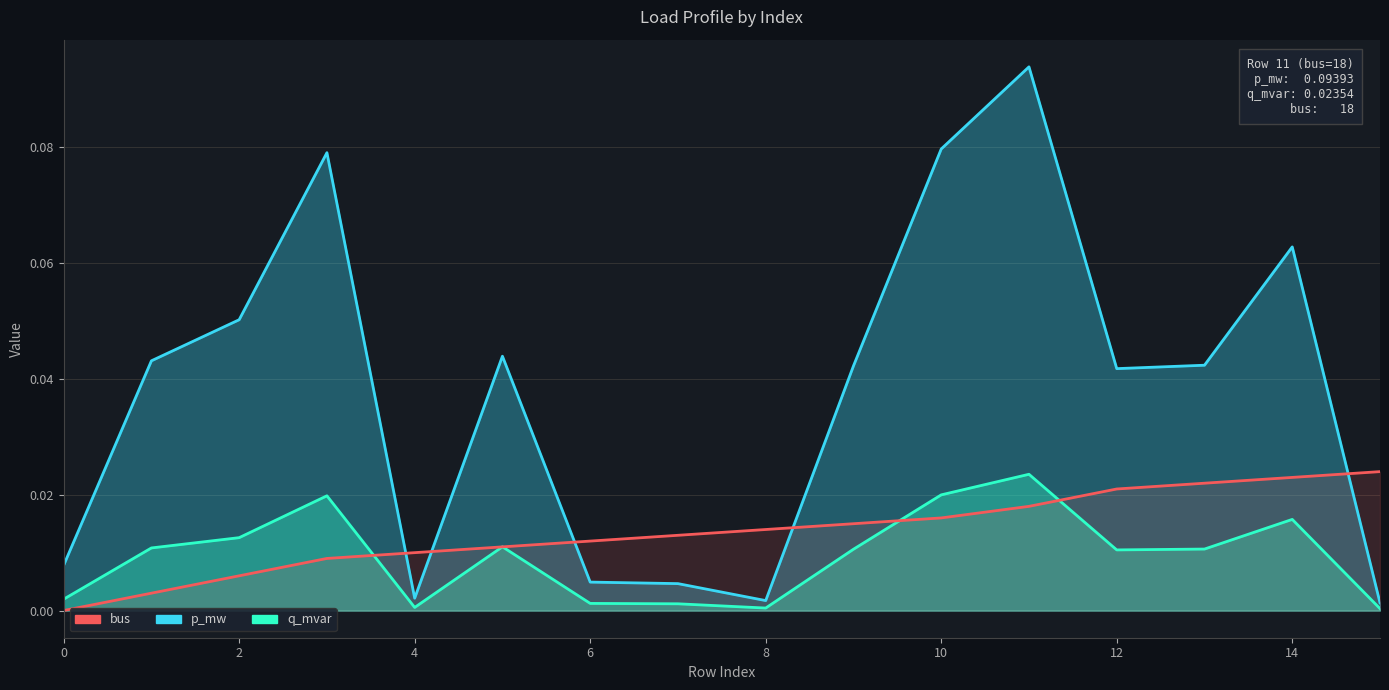

How many intersections are there between bus and q_mvar?

5